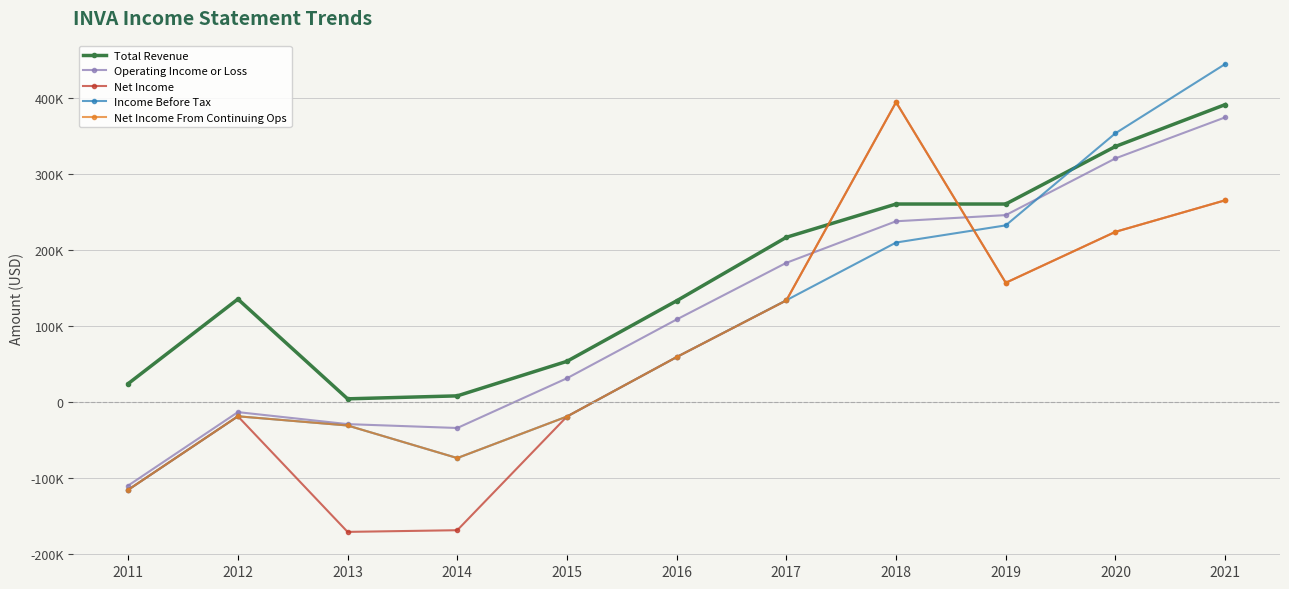

At which label is Income Before Tax closest to 165000?

2017